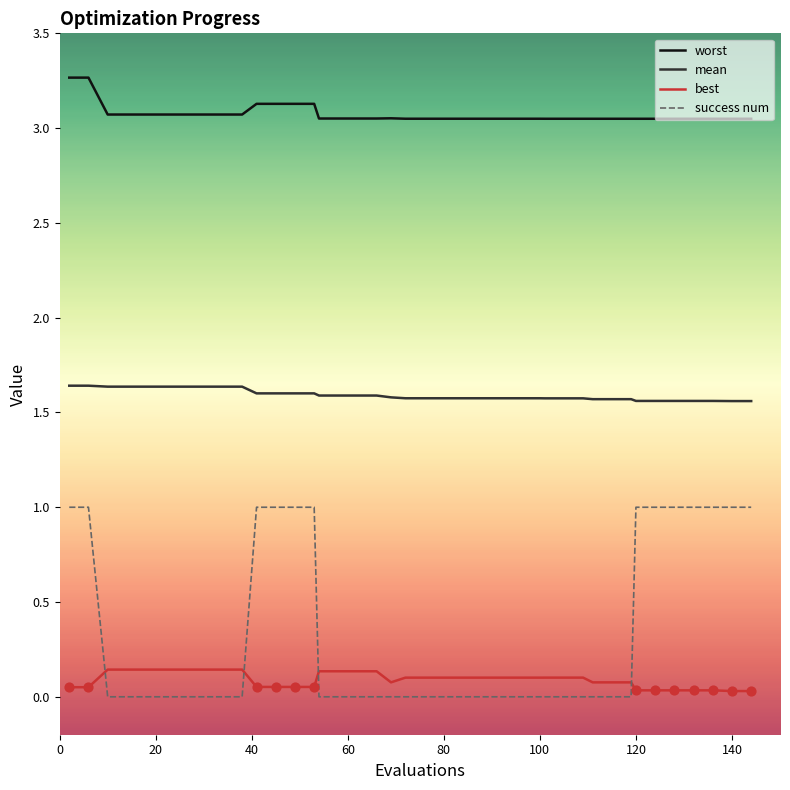

Which series has the largest total across all categories?

worst